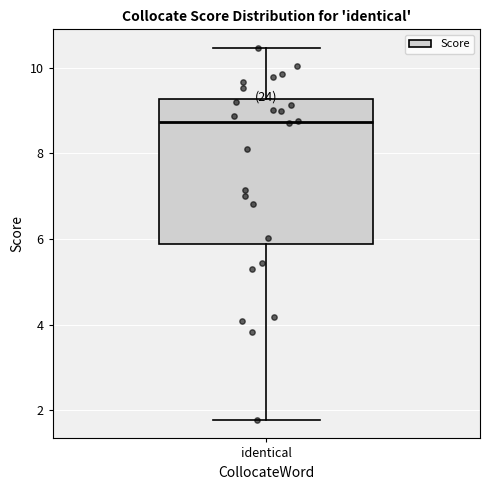

Where does the upper whisker of the box for identical end on the y-axis? The values are not printed on the chart, so give them approximately, as read against the axis.

10.4